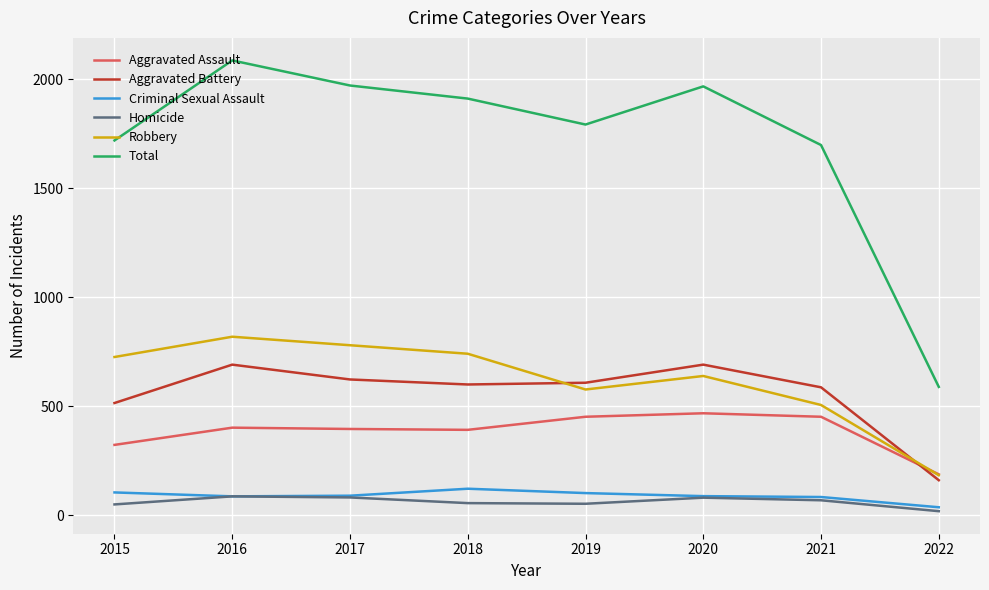

Which series has the widest spread of values?

Total